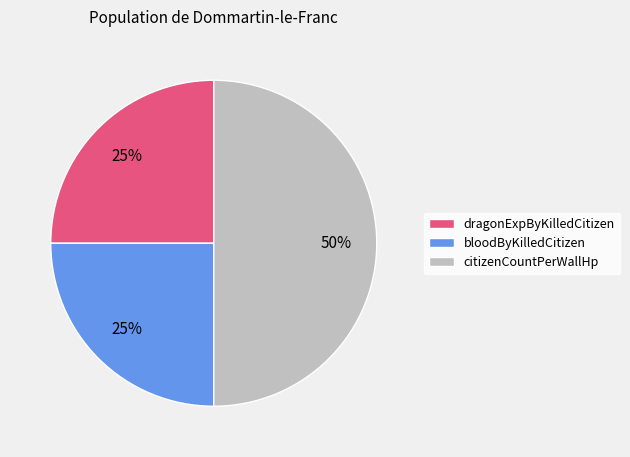

Do citizenCountPerWallHp and bloodByKilledCitizen together represent more than half of the pie?

Yes